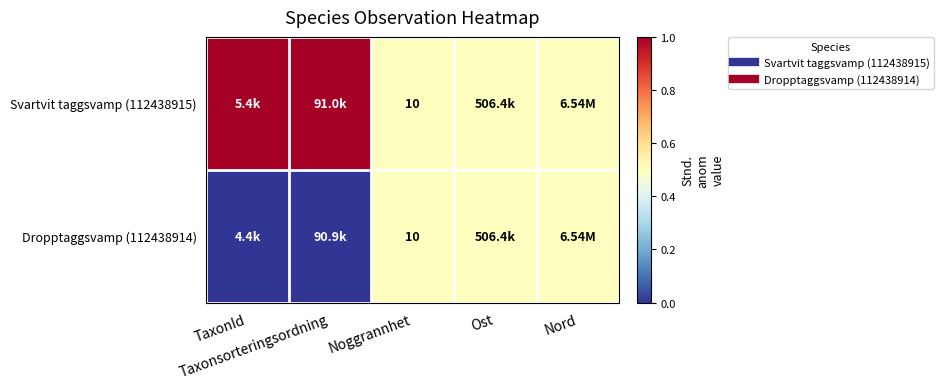

At how many categories does at least one series exceed 0?

5